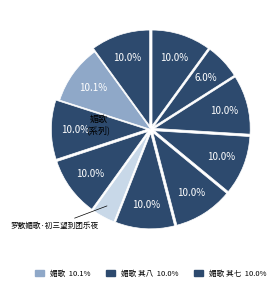

How many slices are in this pie chart?

11